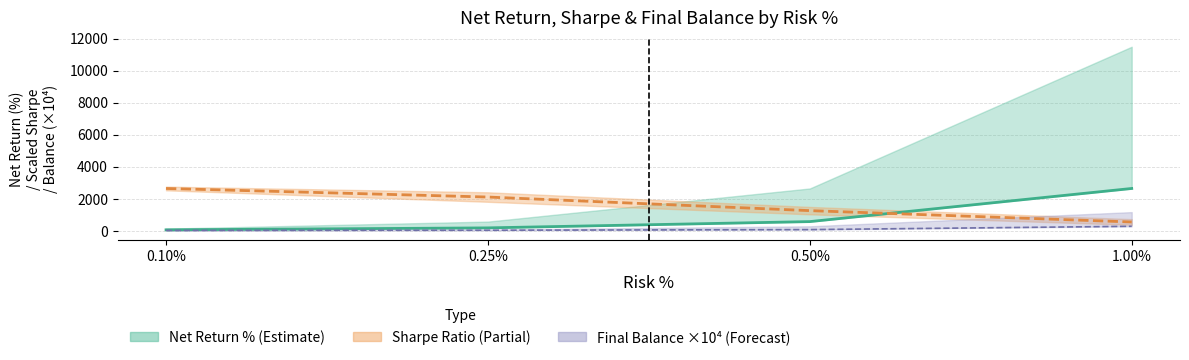

What is the difference between the second highest and second lowest values in the Sharpe Ratio (scaled mid) series?

849.1